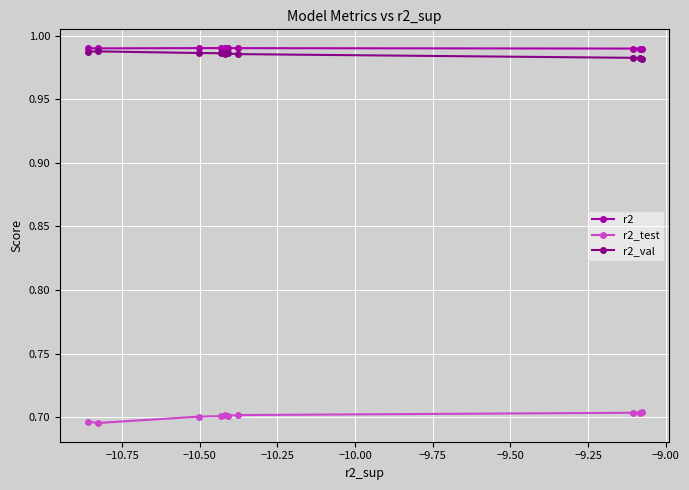

List the series in order of their peak value, lowest first.

r2_test, r2_val, r2